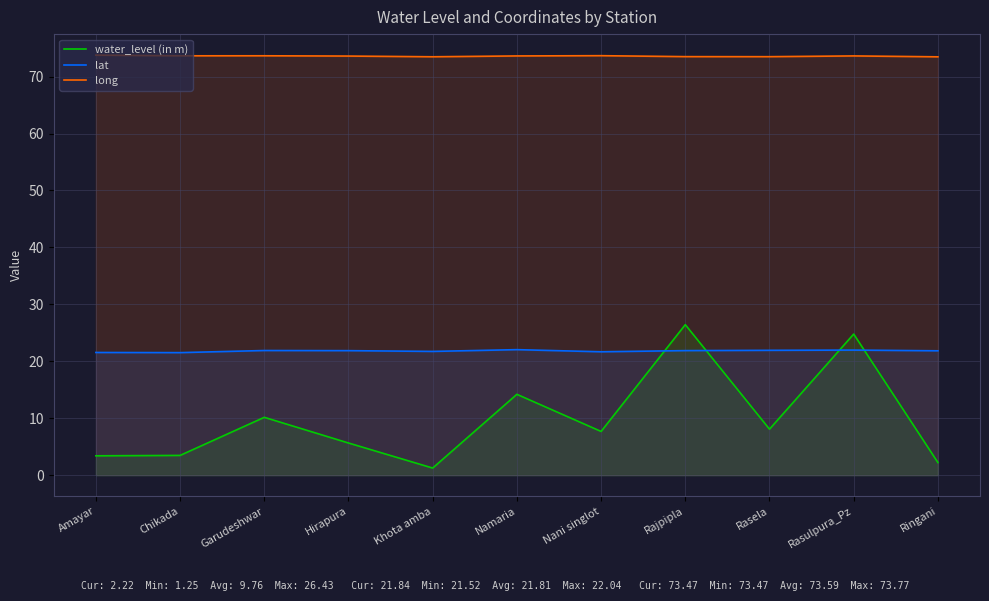

What is the difference between the water_level (in m) values at Hirapura and Rasulpura_Pz?

19.1